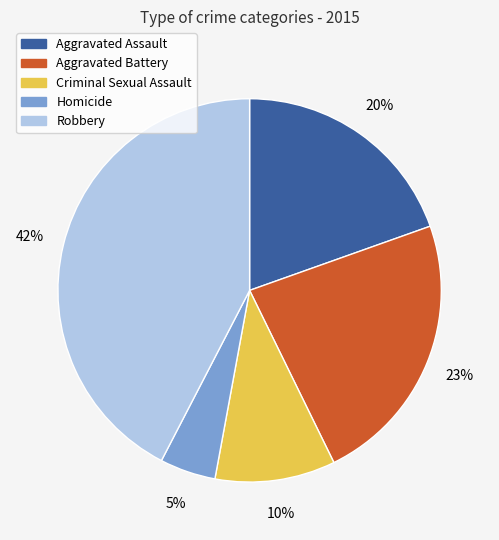

Which has a higher value, Aggravated Battery or Homicide?

Aggravated Battery